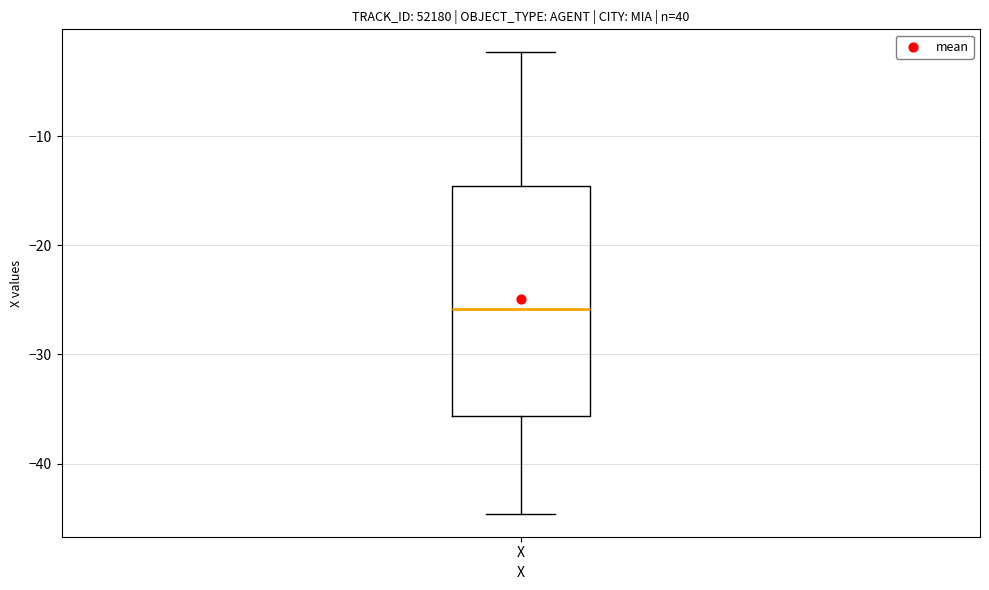

Where does the lower whisker of the box for X end on the y-axis? The values are not printed on the chart, so give them approximately, as read against the axis.

-45